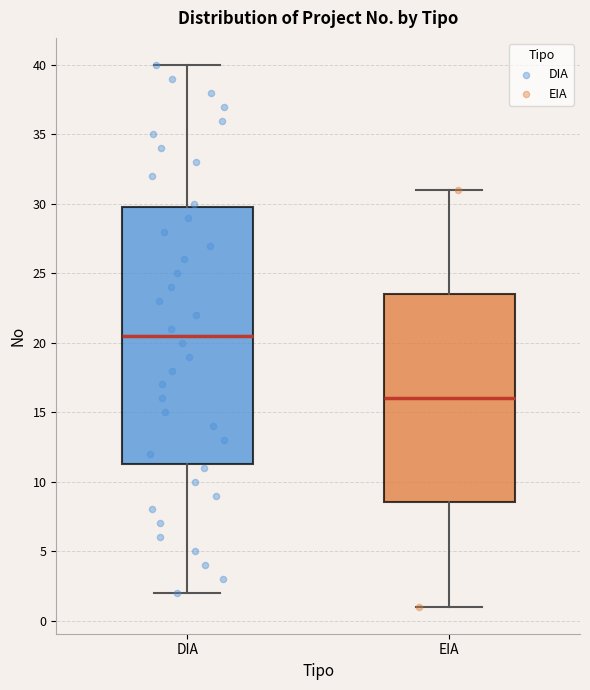

Reading left to right, read every box against the y-axis: the position of its median line, the range the box covers, and the ends of its whiskers. The values are not printed on the chart, so give them approximately, as read against the axis.

DIA: median 20.5, box 11.5 to 30.0, whiskers 2.0 to 40.0
EIA: median 16.0, box 8.5 to 23.5, whiskers 1.0 to 31.0